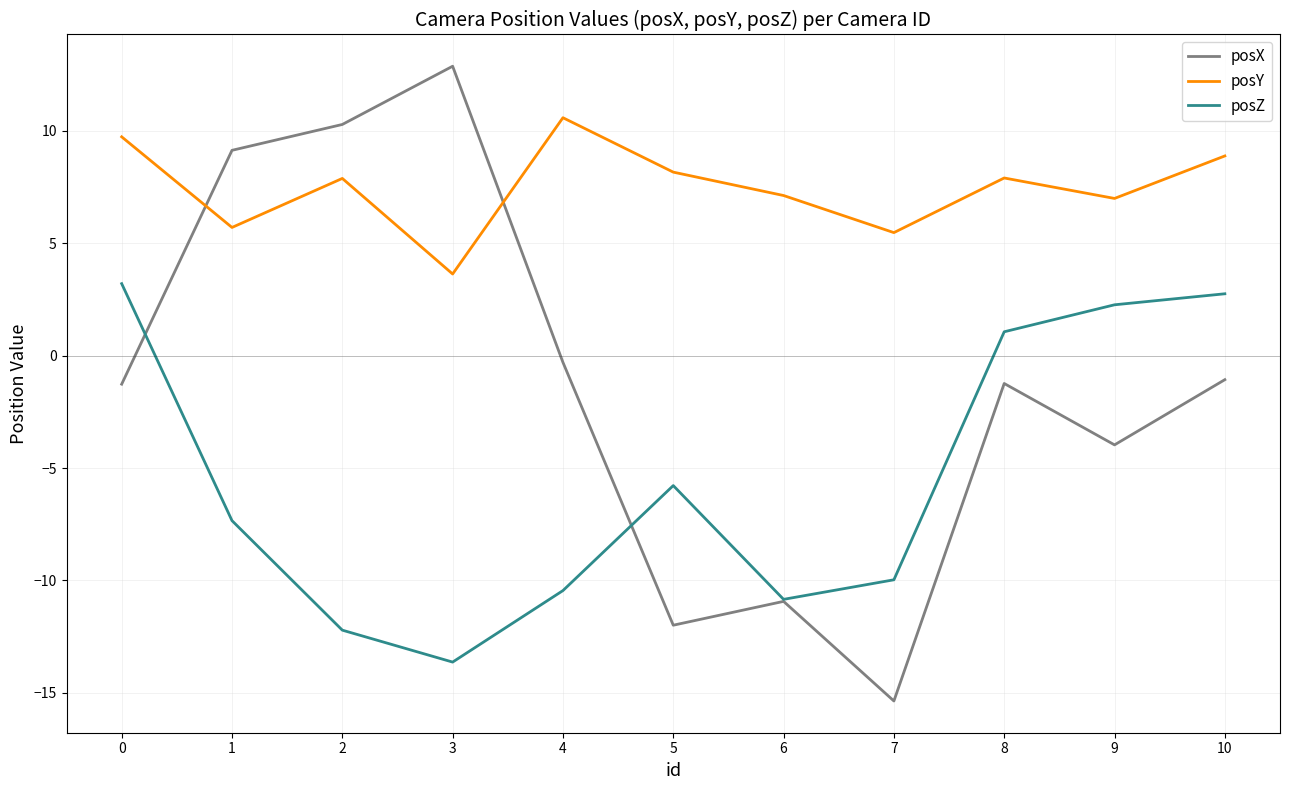

Is the value of posX at 8 greater than the value of posZ at 10?

No